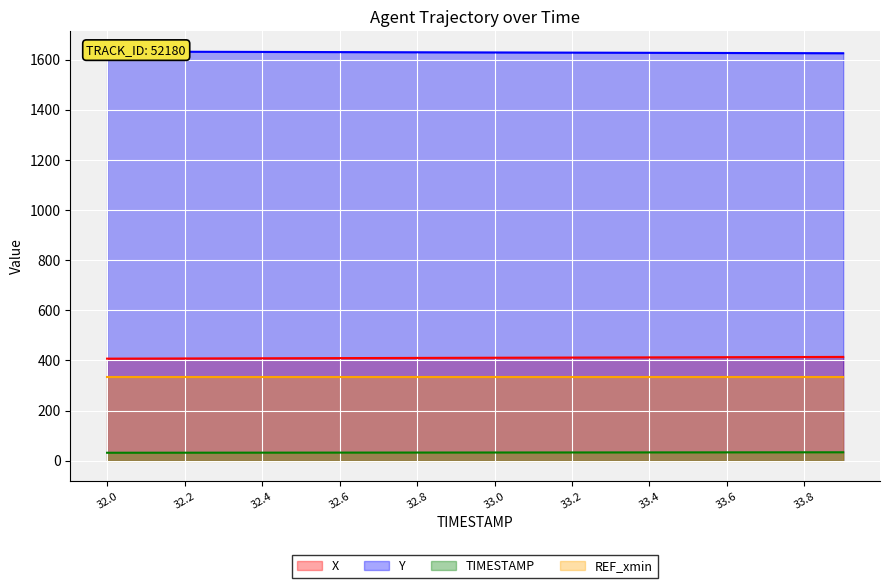

How many lines are shown in the chart?

3